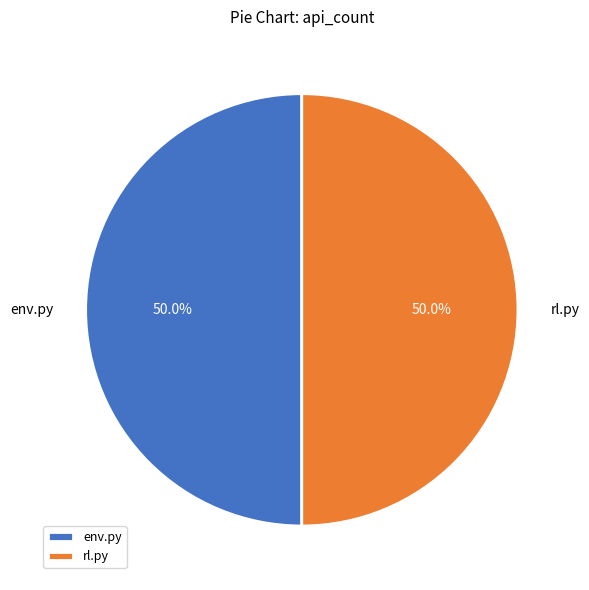

Approximately how many times larger is the value at rl.py compared to env.py?

1.0